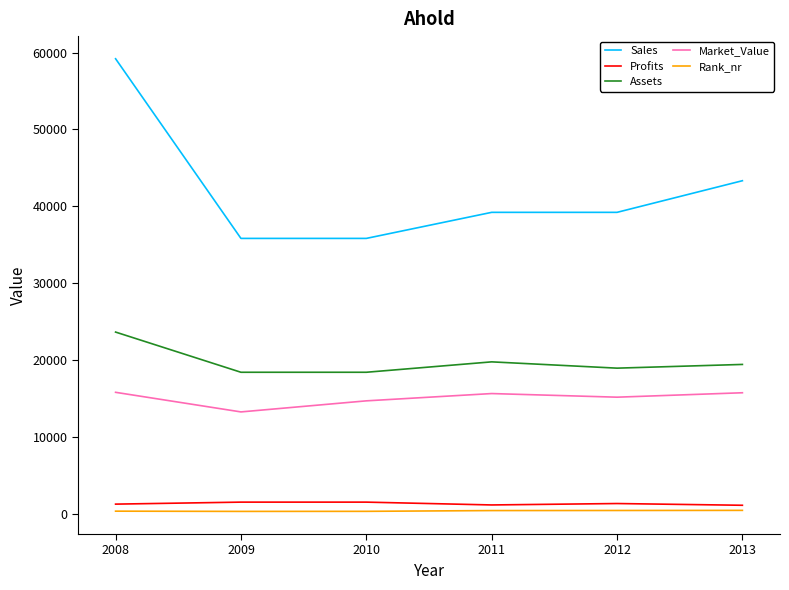

True or false: Sales has a value of 19494.5 at 2010.

False